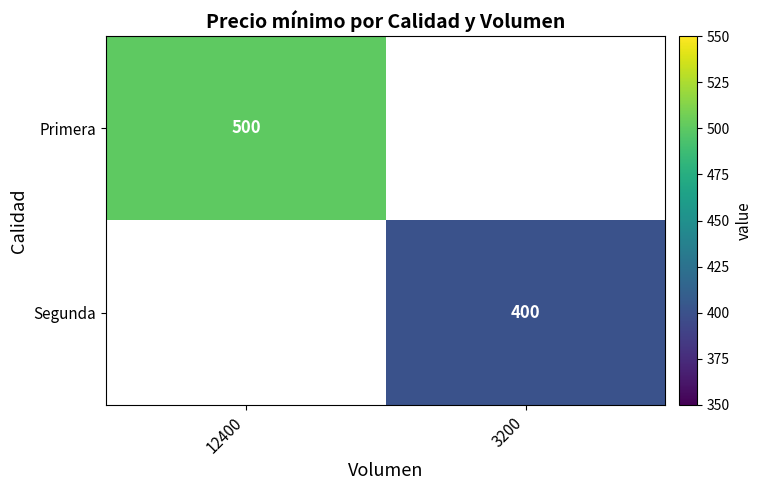

Is it true that Primera equals 500 at 12400?

True